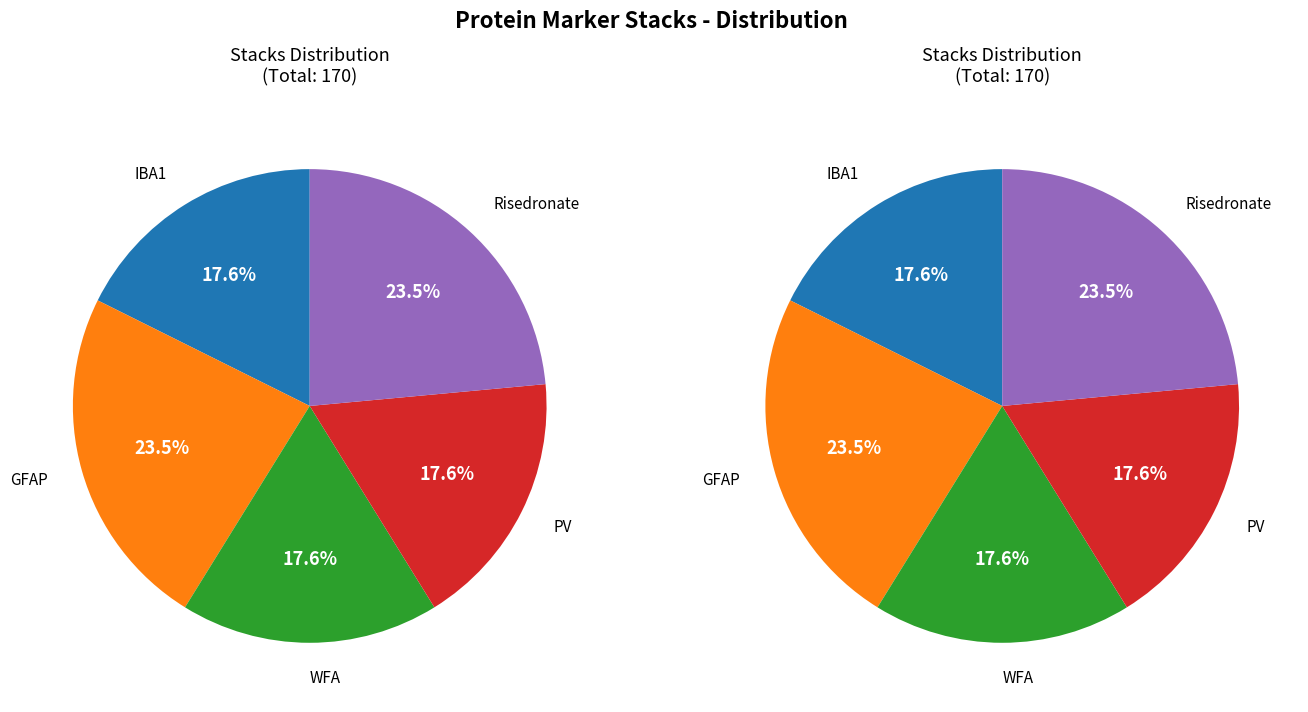

True or false: PV accounts for 18% of the total.

True